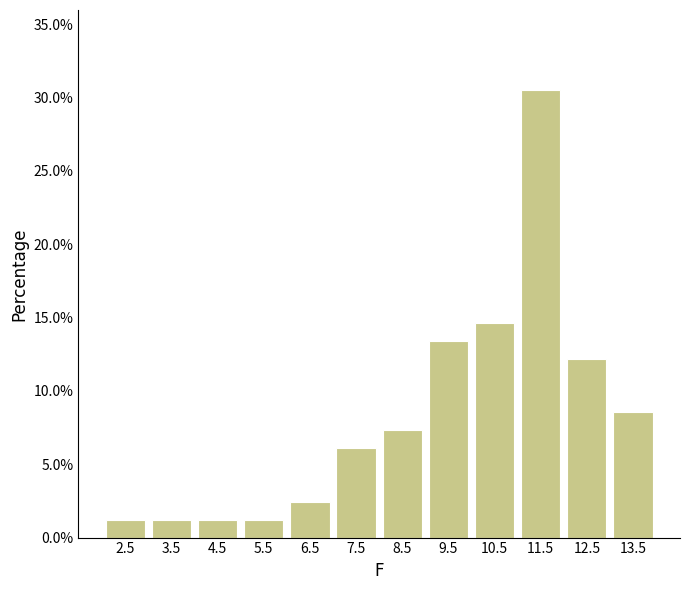

Reading left to right, list every bar in this chart as the range it spans on the x-axis followed by its height. The values are not printed on the chart, so give them approximately, as read against the axis.

2 to 3: 1.0
3 to 4: 1.0
4 to 5: 1.0
5 to 6: 1.0
6 to 7: 2.5
7 to 8: 6.0
8 to 9: 7.5
9 to 10: 13.5
10 to 11: 14.5
11 to 12: 30.5
12 to 13: 12.0
13 to 14: 8.5